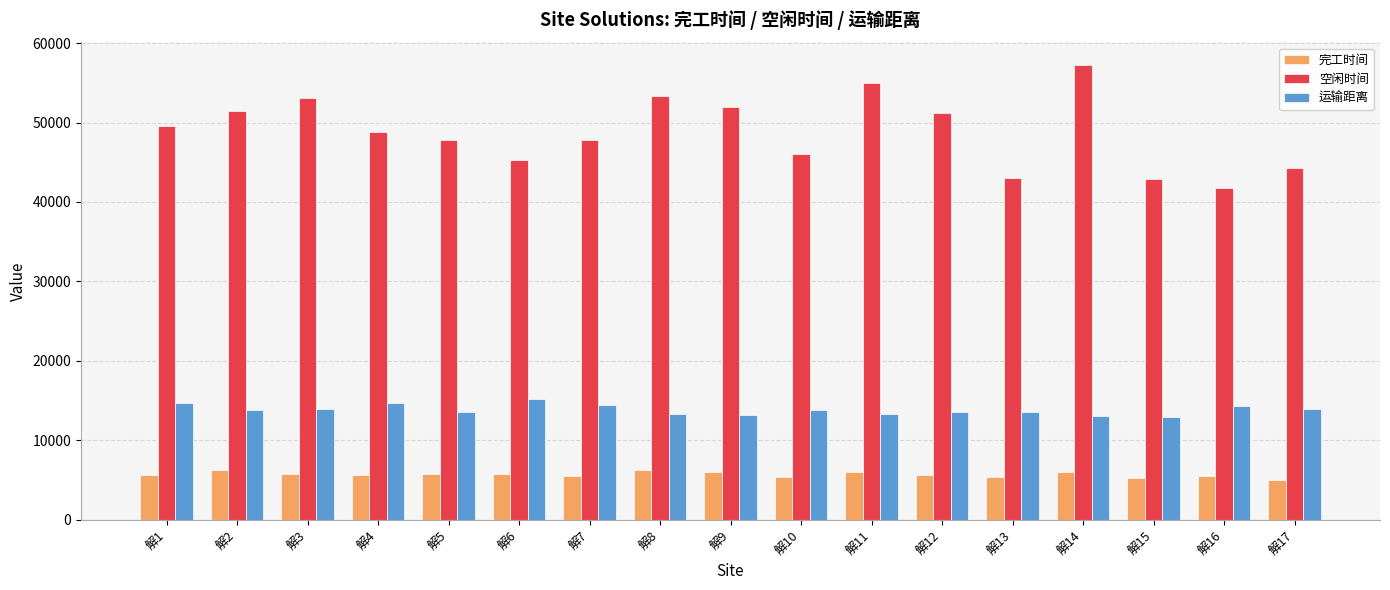

What is the sum of all 运输距离 values?

235475.8